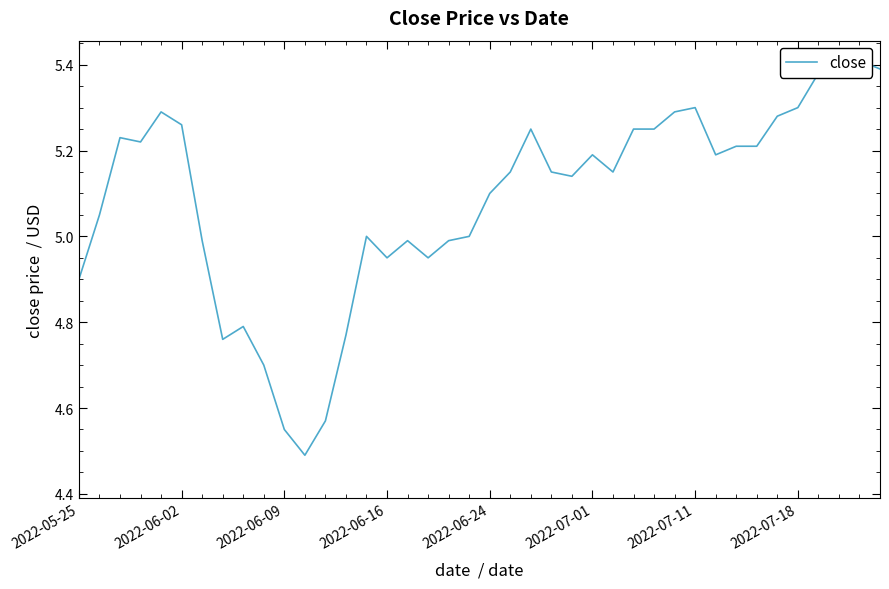

Reading left to right, what are all the values shown in this chart?

4.9	5.0	5.2	5.2	5.3	5.3	5.0	4.8	4.8	4.7	4.5	4.5	4.6	4.8	5.0	5.0	5.0	5.0	5.0	5.0	5.1	5.2	5.2	5.2	5.1	5.2	5.2	5.2	5.2	5.3	5.3	5.2	5.2	5.2	5.3	5.3	5.4	5.4	5.4	5.4